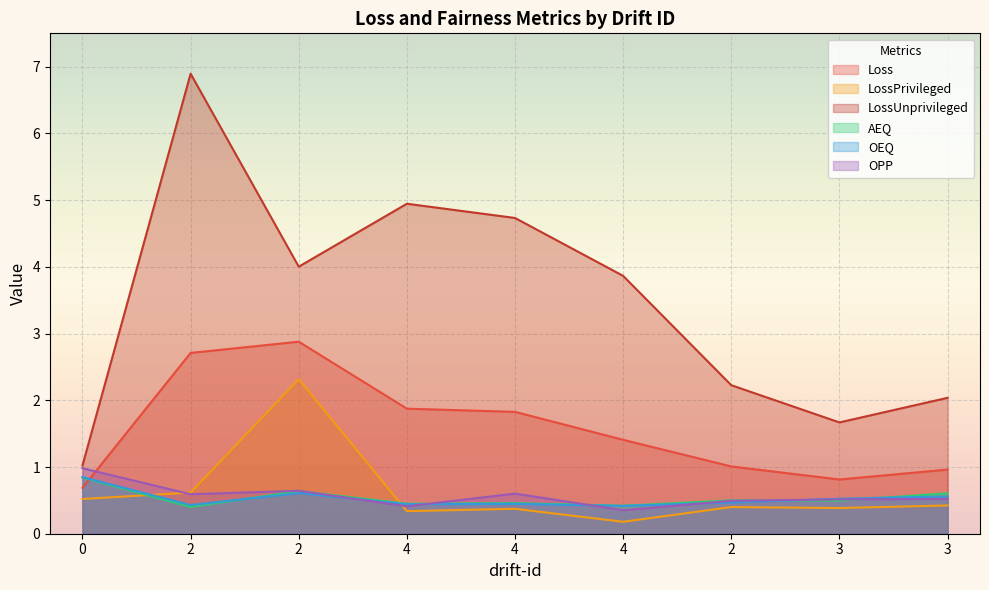

What is the difference between the maximum and minimum values in the Loss series?

2.2